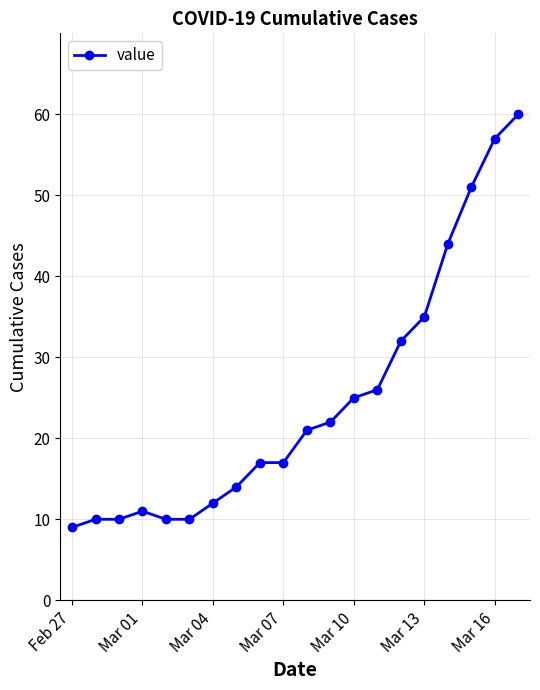

What is the value of the 8th point from the left?

14